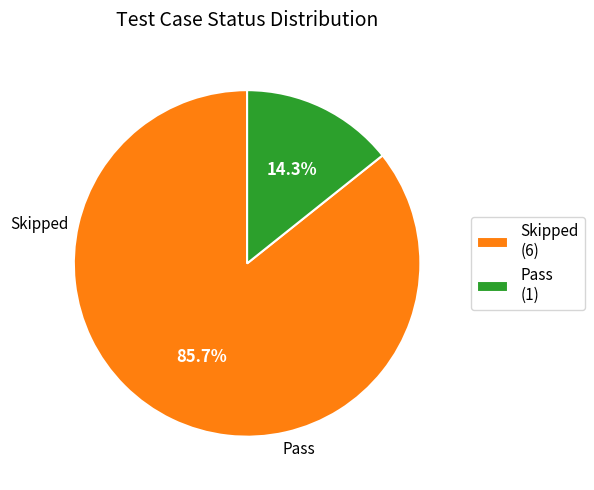

How many slices are in this pie chart?

2